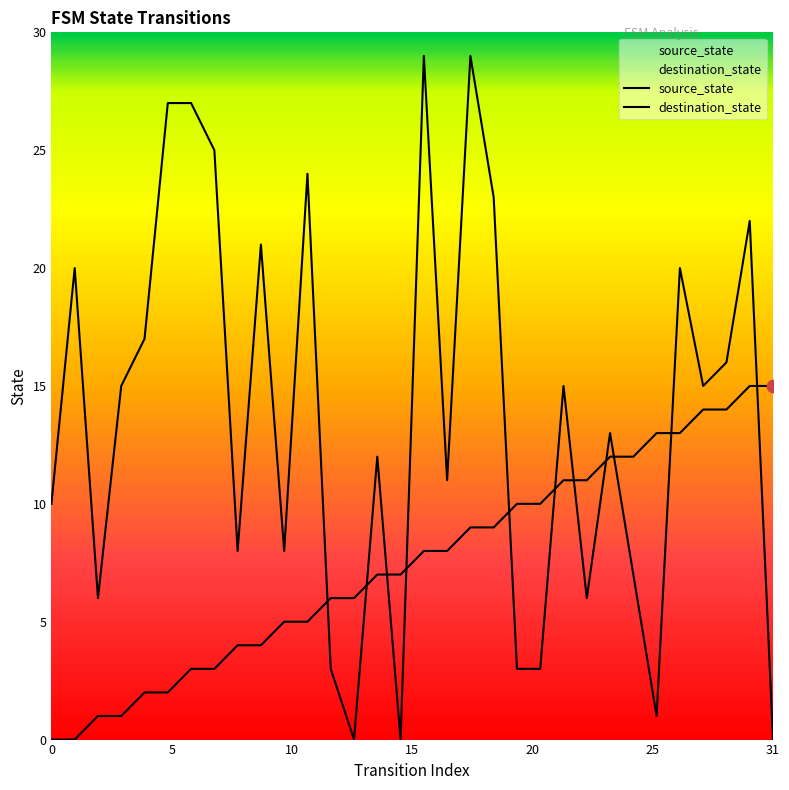

At which category is the sum across all series the highest?

18